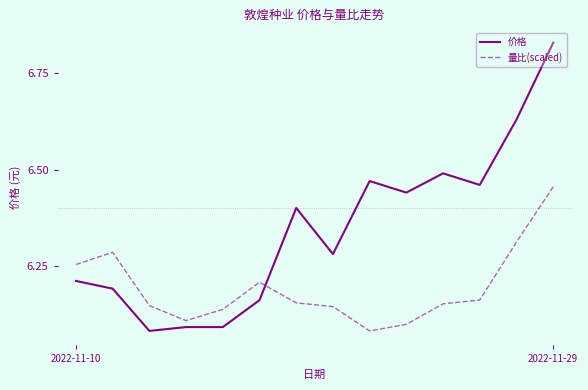

List the series in order of their overall mean, highest first.

价格, 量比(scaled)